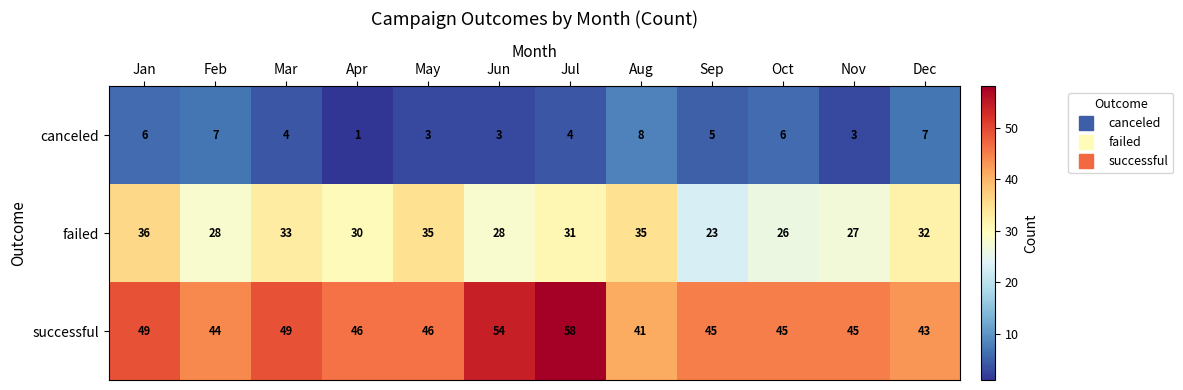

Count the number of data series in this chart.

3